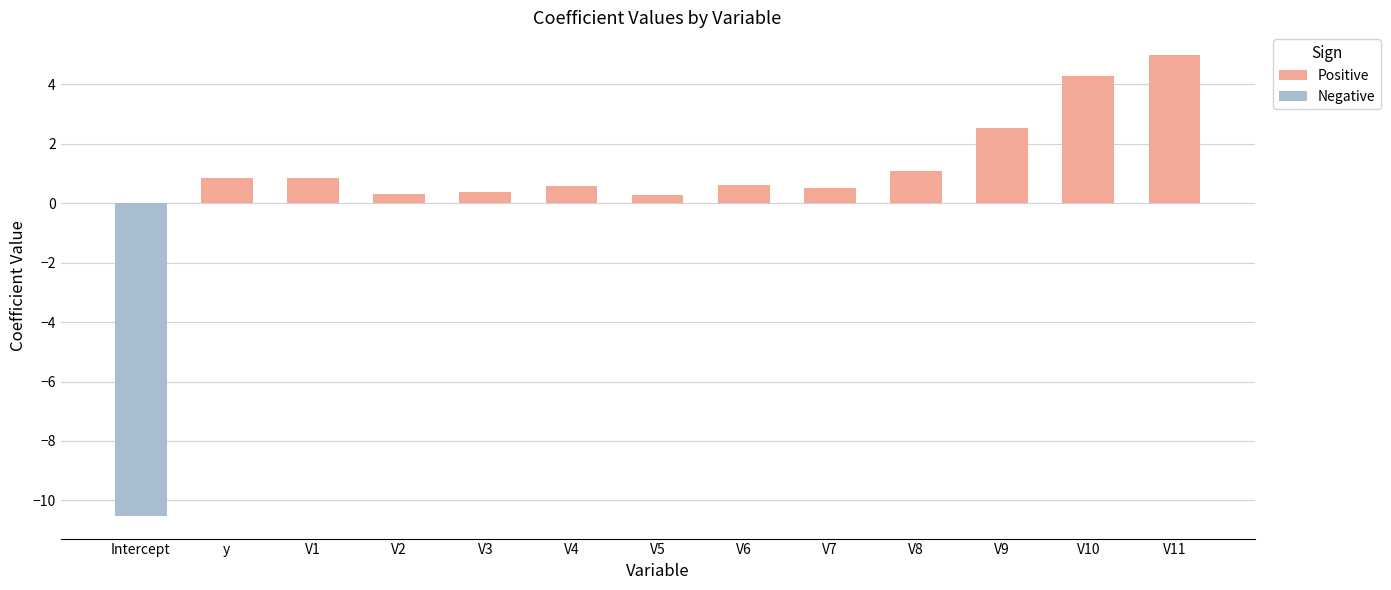

Rank the series by their average value, from lowest to highest.

Negative, Positive